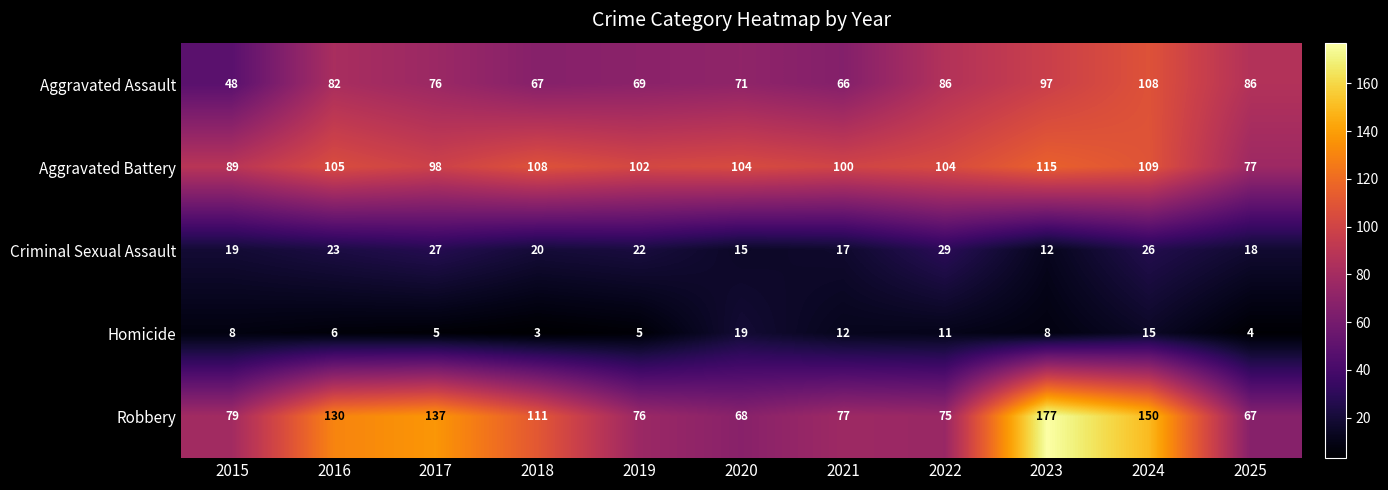

What is the approximate value of Aggravated Assault at 2025?

86